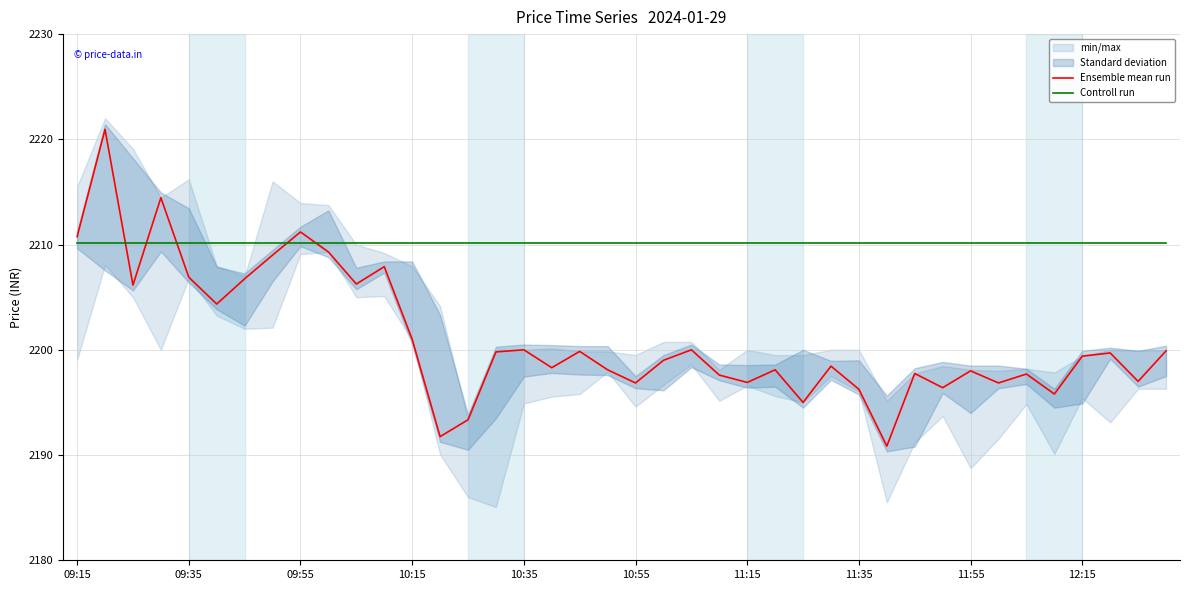

Is the value of Controll run at 35 greater than the value of Ensemble mean run at 27?

Yes